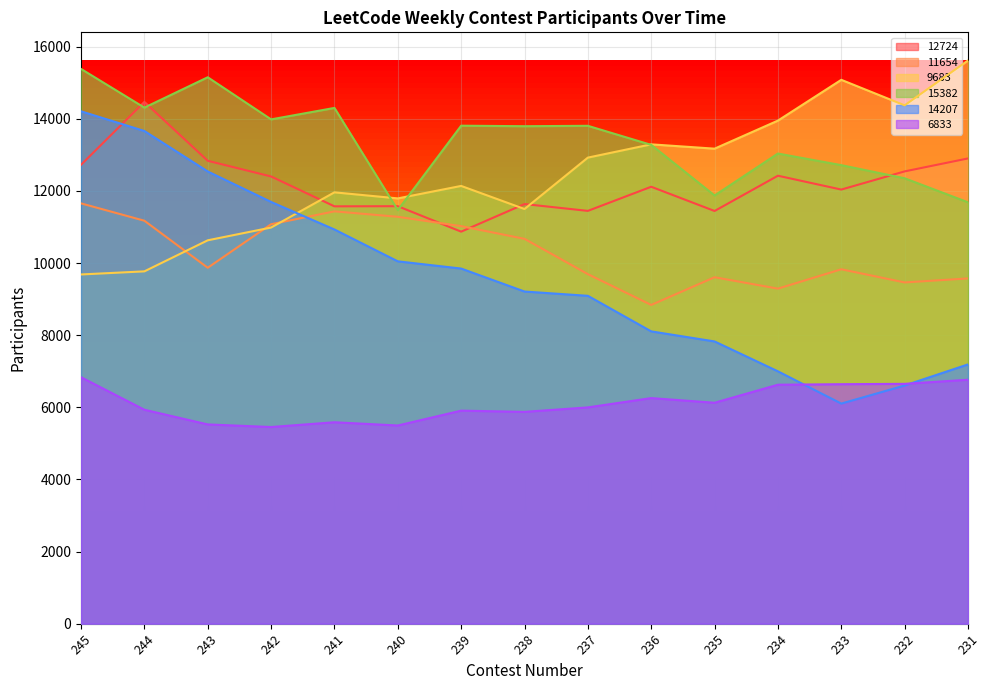

At which label does 15382 reach its peak?

245